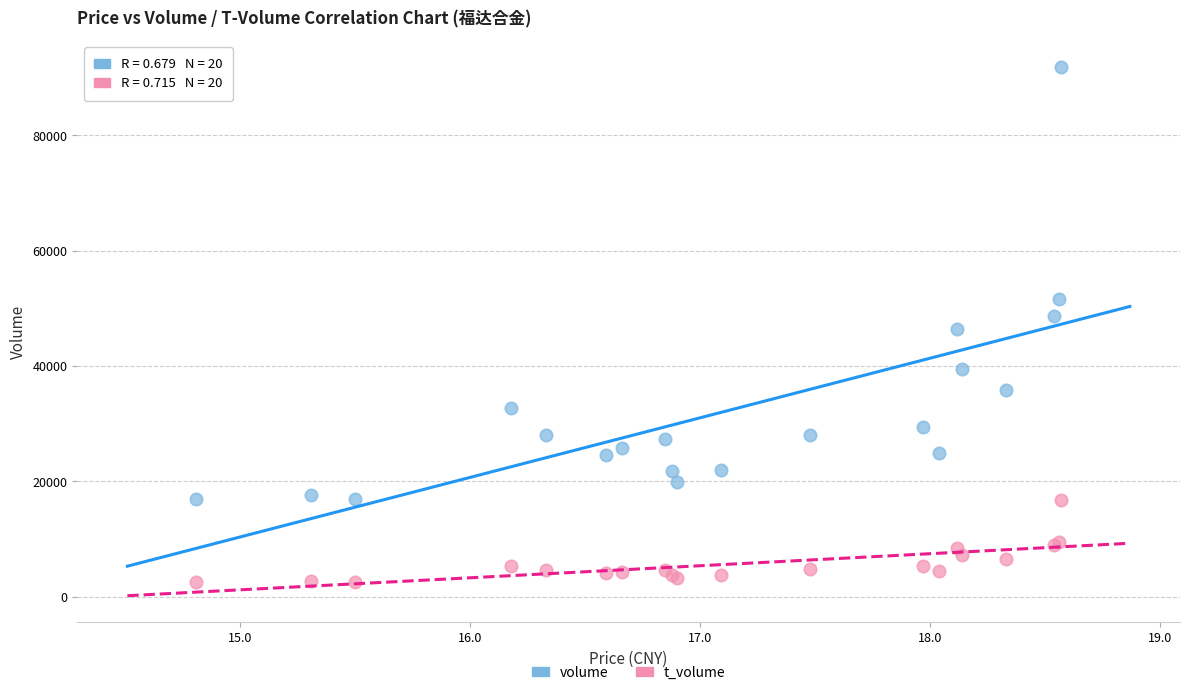

Which series reaches the maximum Y coordinate?

volume